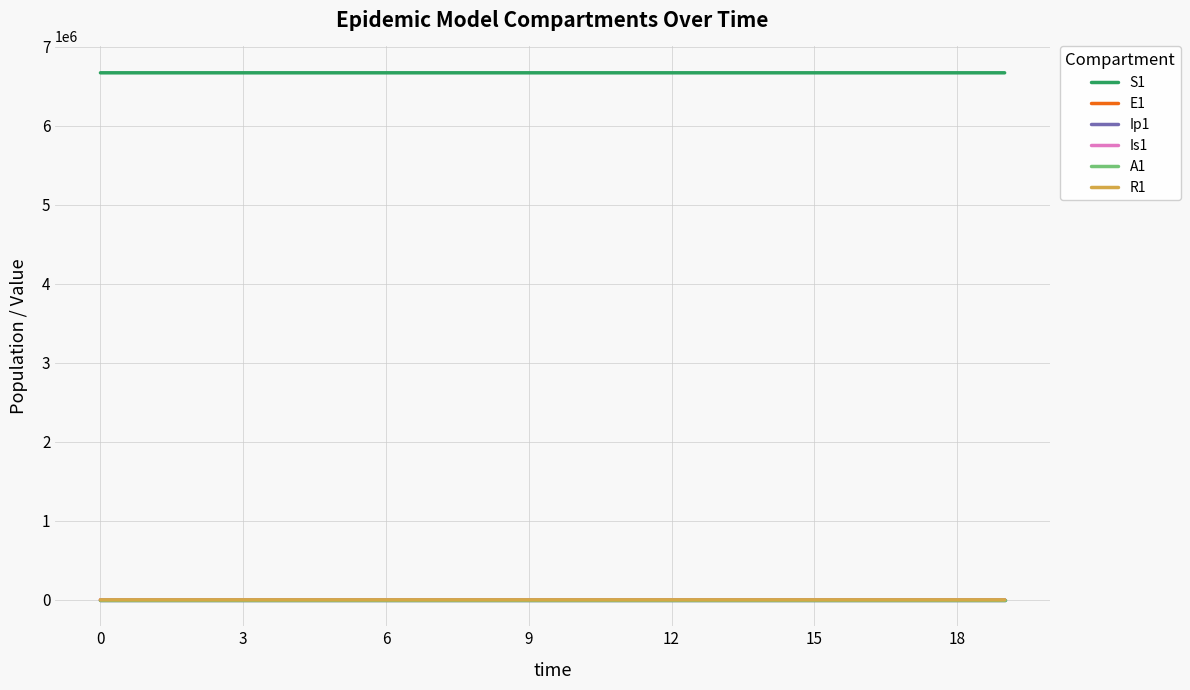

True or false: Is1 and S1 cross at least once.

False